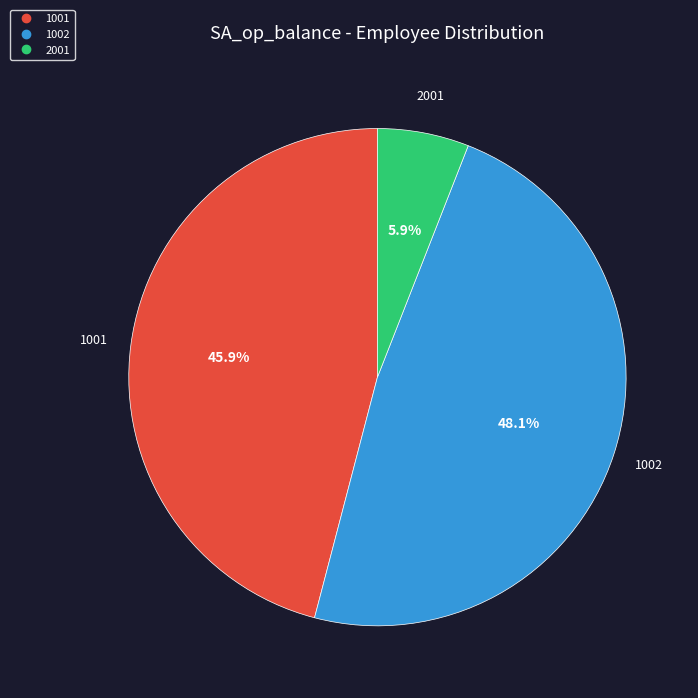

To the nearest percent, what is the combined percentage of 1001 and 2001?

52%